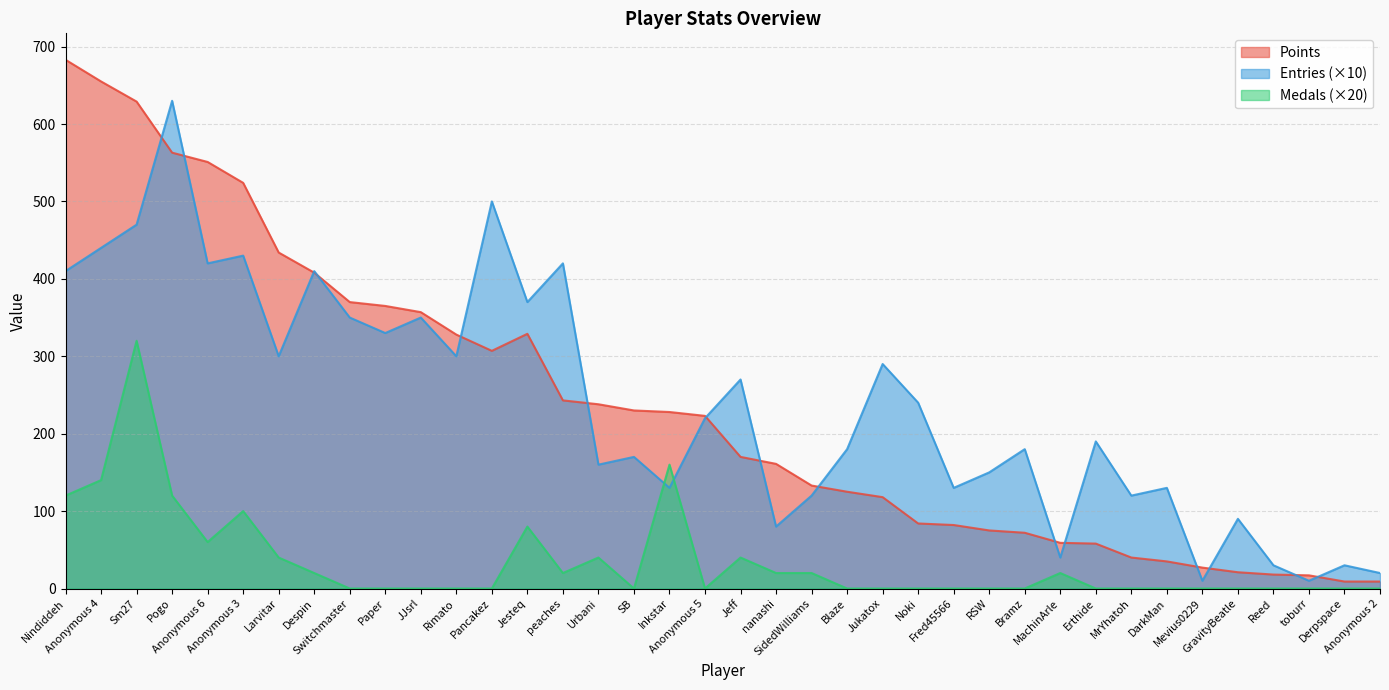

True or false: Entries and Points cross at least once.

True